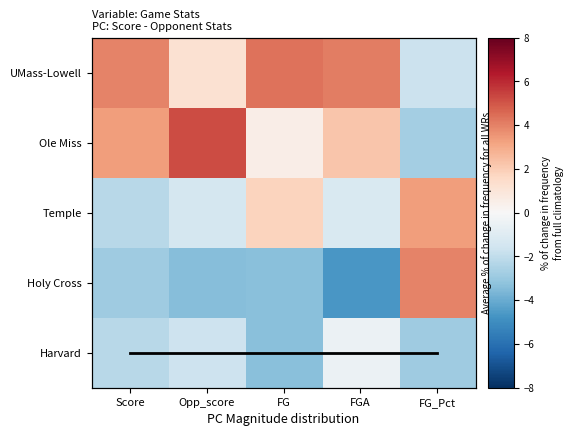

At which category is the sum across all series the highest?

FG_Pct